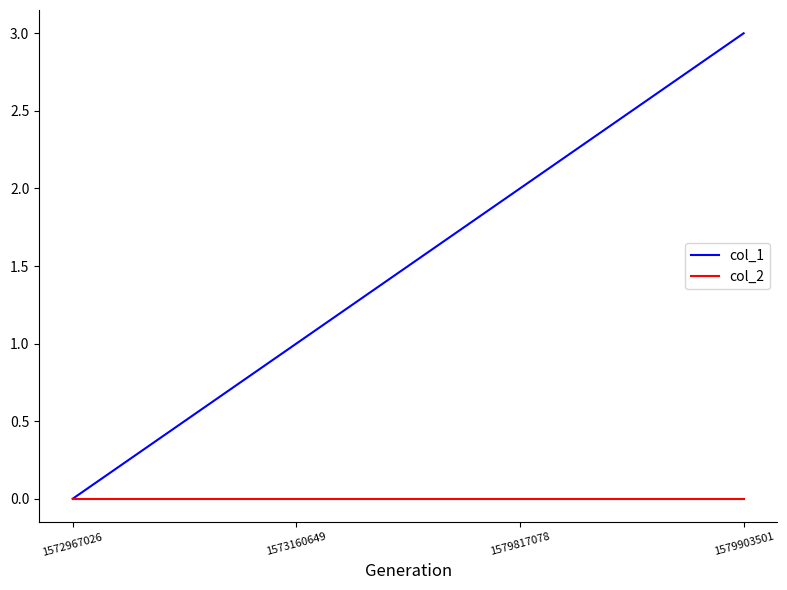

Rank the series at 1579903501 from highest to lowest value.

col_1, col_2